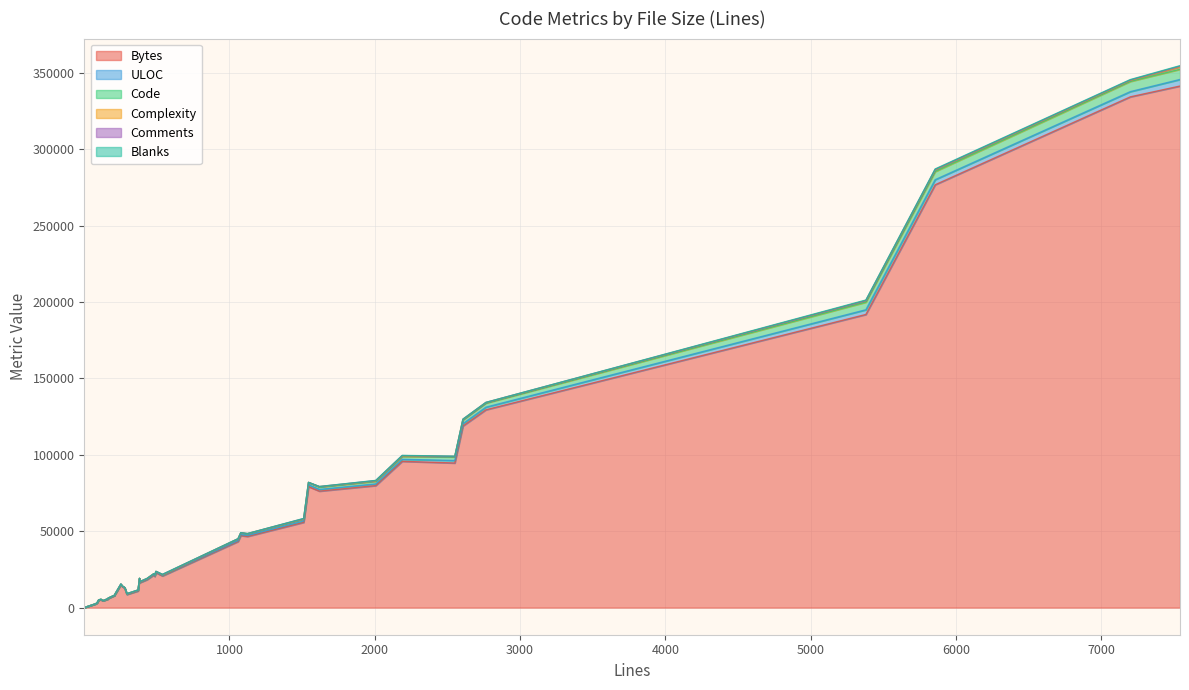

What is the value of the Code point at the 31st from the left?

1868